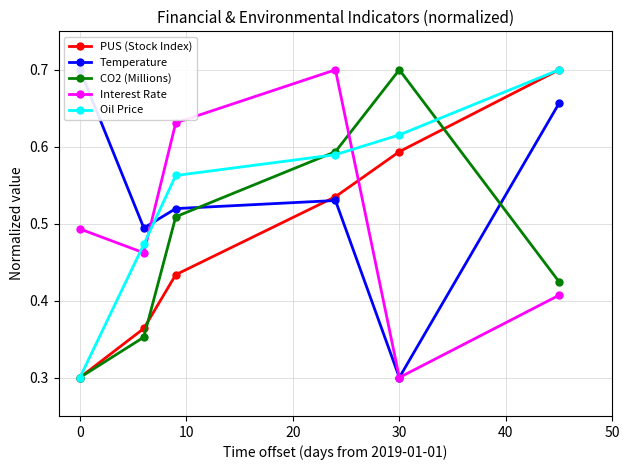

What is the greatest value displayed?

0.7